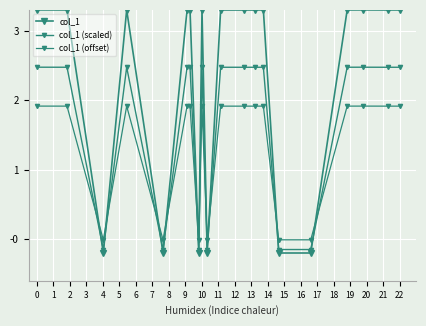

What is the sum of all col_1 (offset) values?

26.7